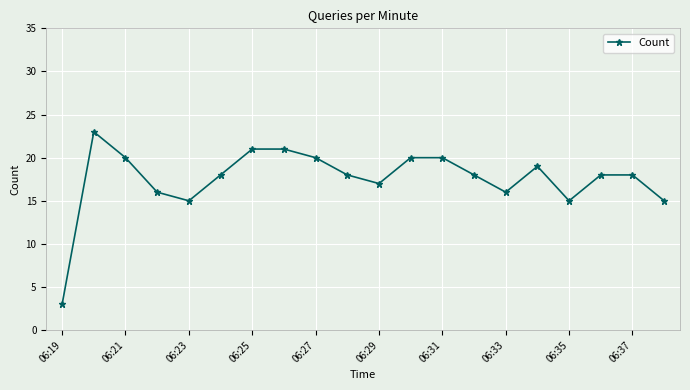

What is the smallest value displayed?

3